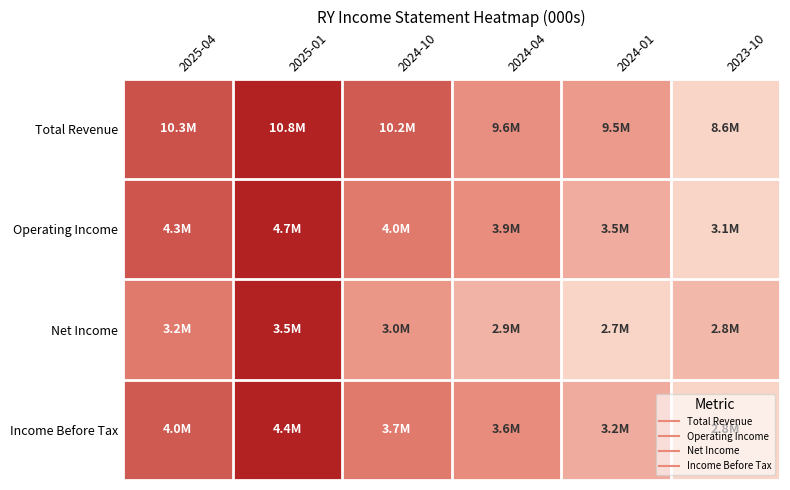

Reading left to right, what are all the values shown in this chart?

Total Revenue: 2025-04=0.8	2025-01=1.0	2024-10=0.7	2024-04=0.5	2024-01=0.4	2023-10=0.0
Operating Income: 2025-04=0.7	2025-01=1.0	2024-10=0.6	2024-04=0.5	2024-01=0.3	2023-10=0.0
Net Income: 2025-04=0.6	2025-01=1.0	2024-10=0.4	2024-04=0.2	2024-01=0.0	2023-10=0.2
Income Before Tax: 2025-04=0.7	2025-01=1.0	2024-10=0.6	2024-04=0.5	2024-01=0.3	2023-10=0.0